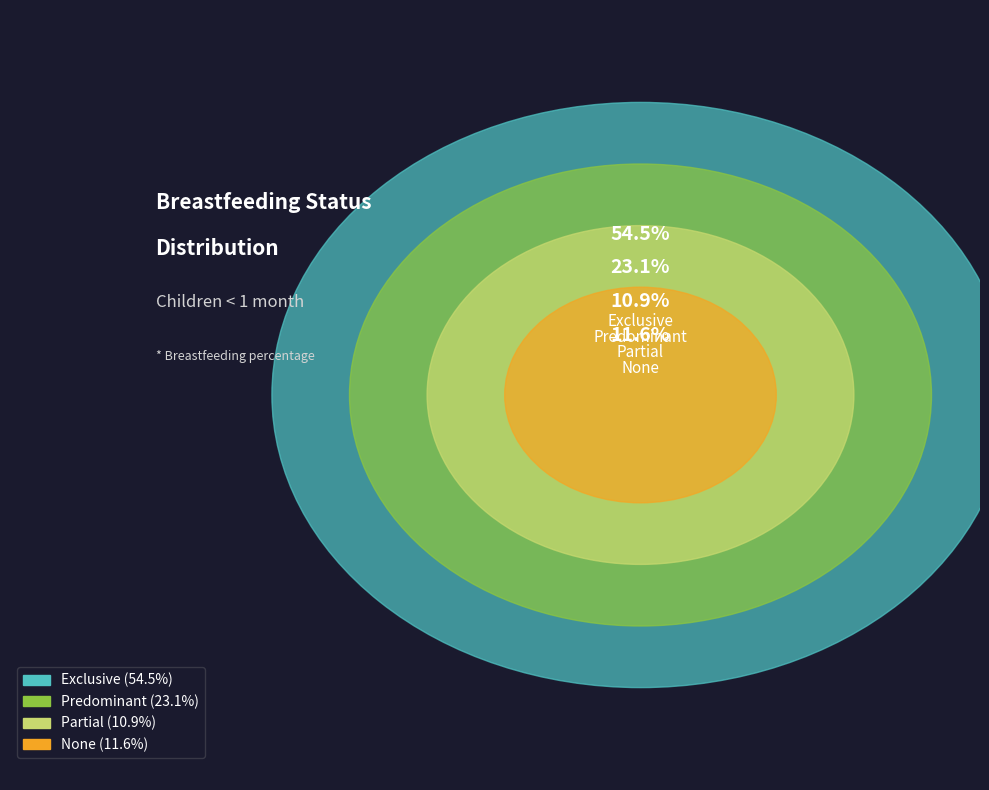

What percentage is NOT represented by None?

88.4%